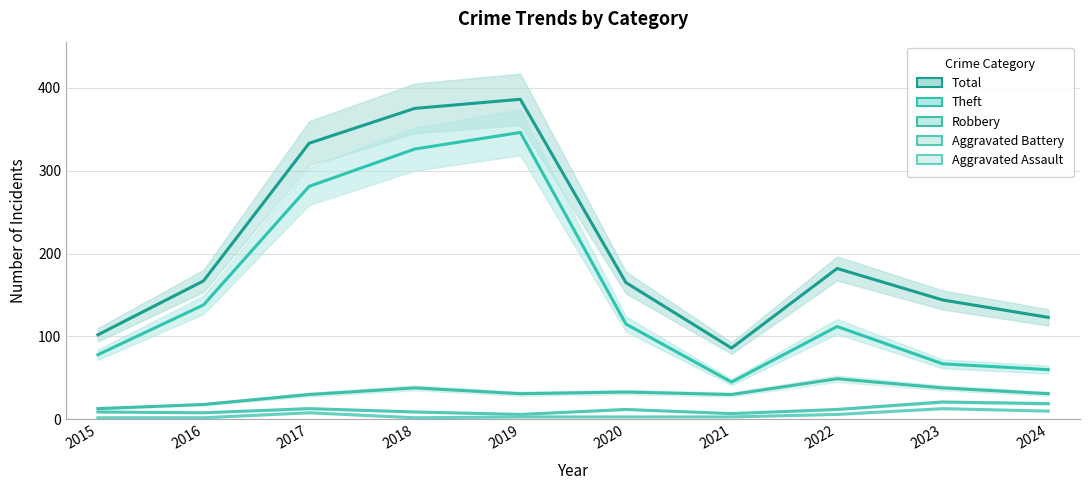

What is the difference between the Aggravated Battery values at 2024 and 2019?

13